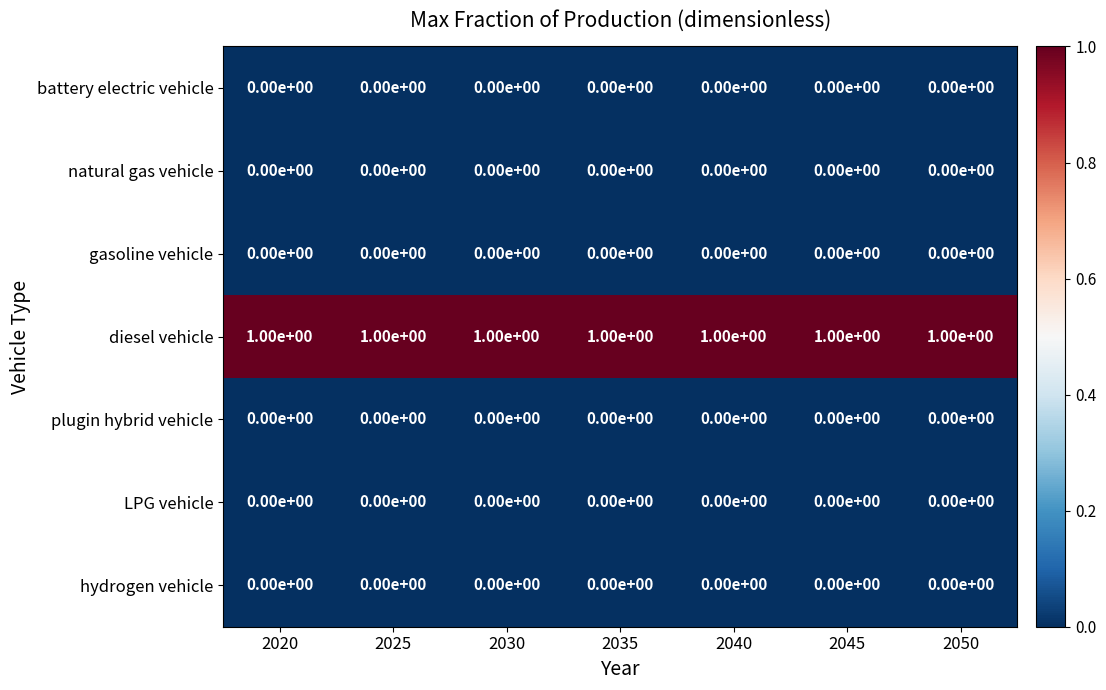

How many categories are shown in the chart?

7